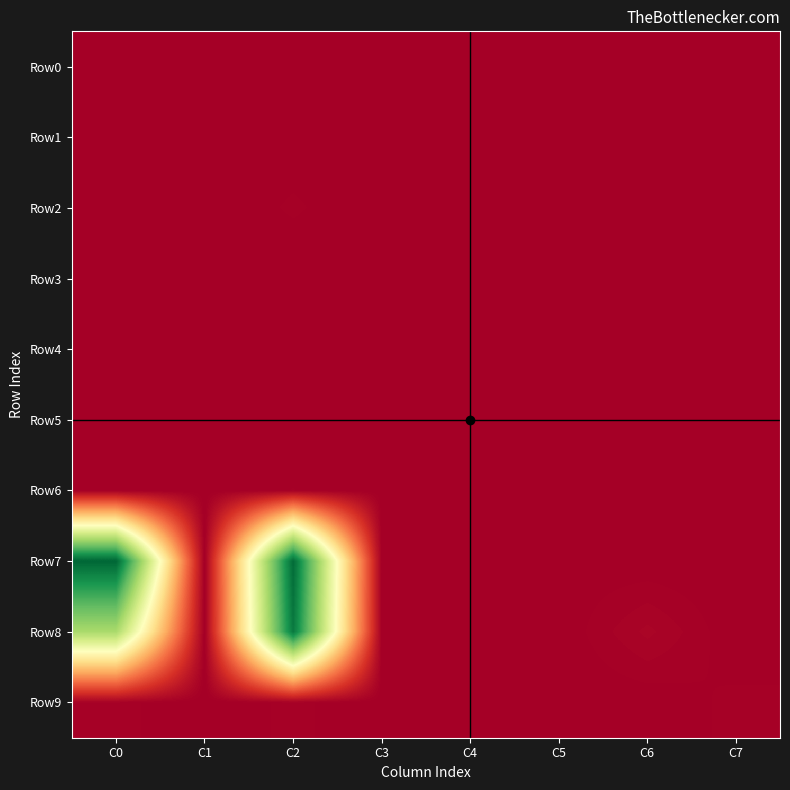

Count the number of categories in the chart.

8